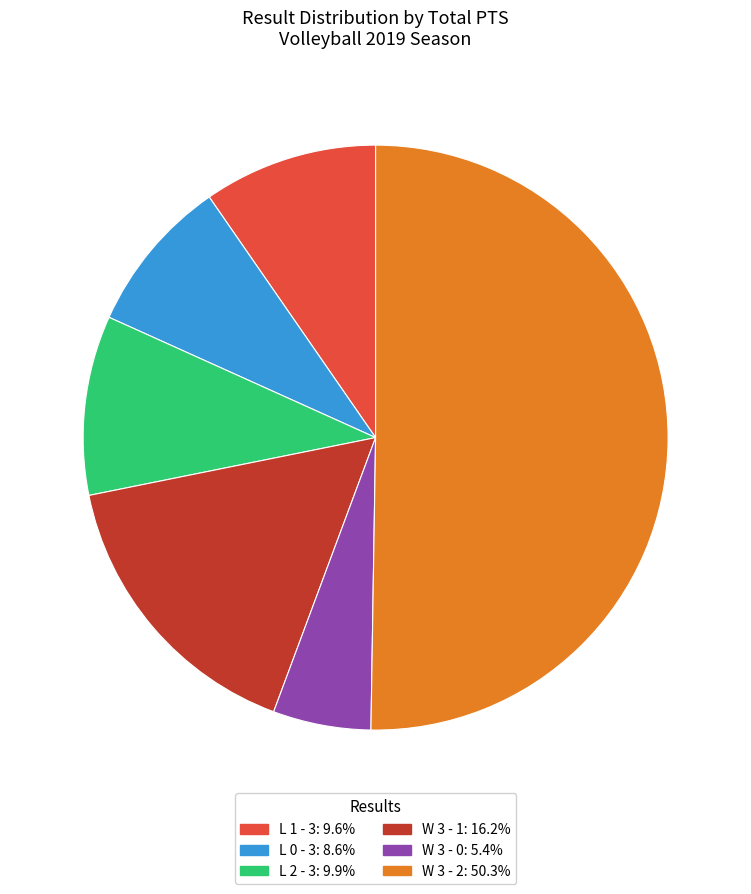

Approximately how many times larger is the value at W 3 - 0: 5.4% compared to L 0 - 3: 8.6%?

0.6